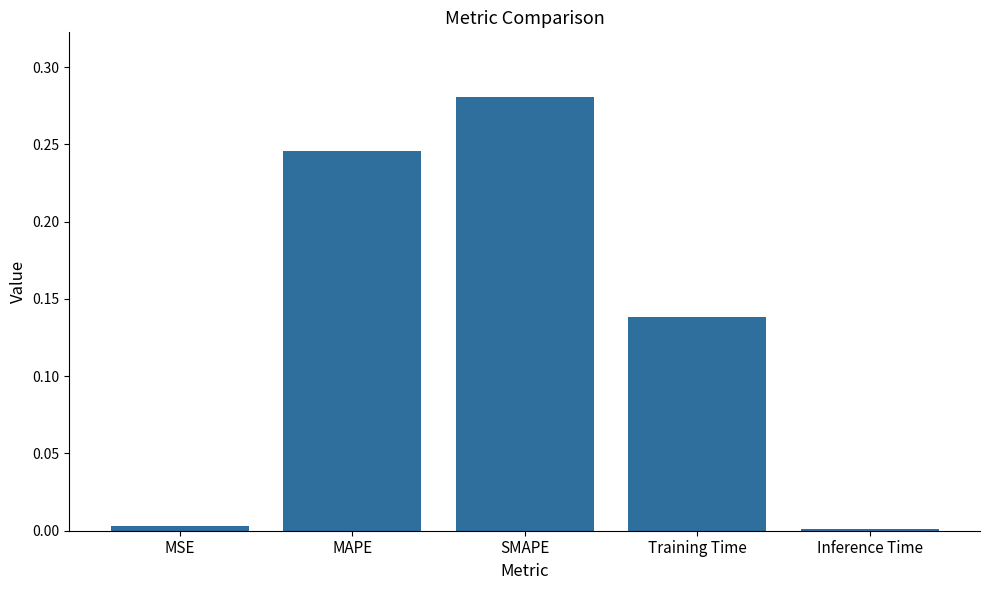

What is the sum of all values?

0.7